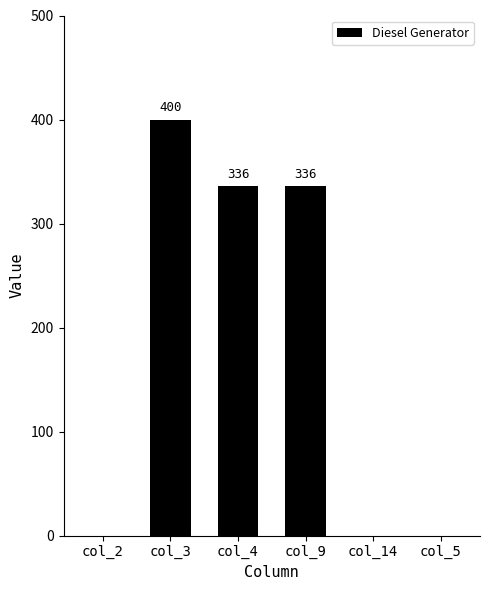

Which has a higher value, col_4 or col_14?

col_4